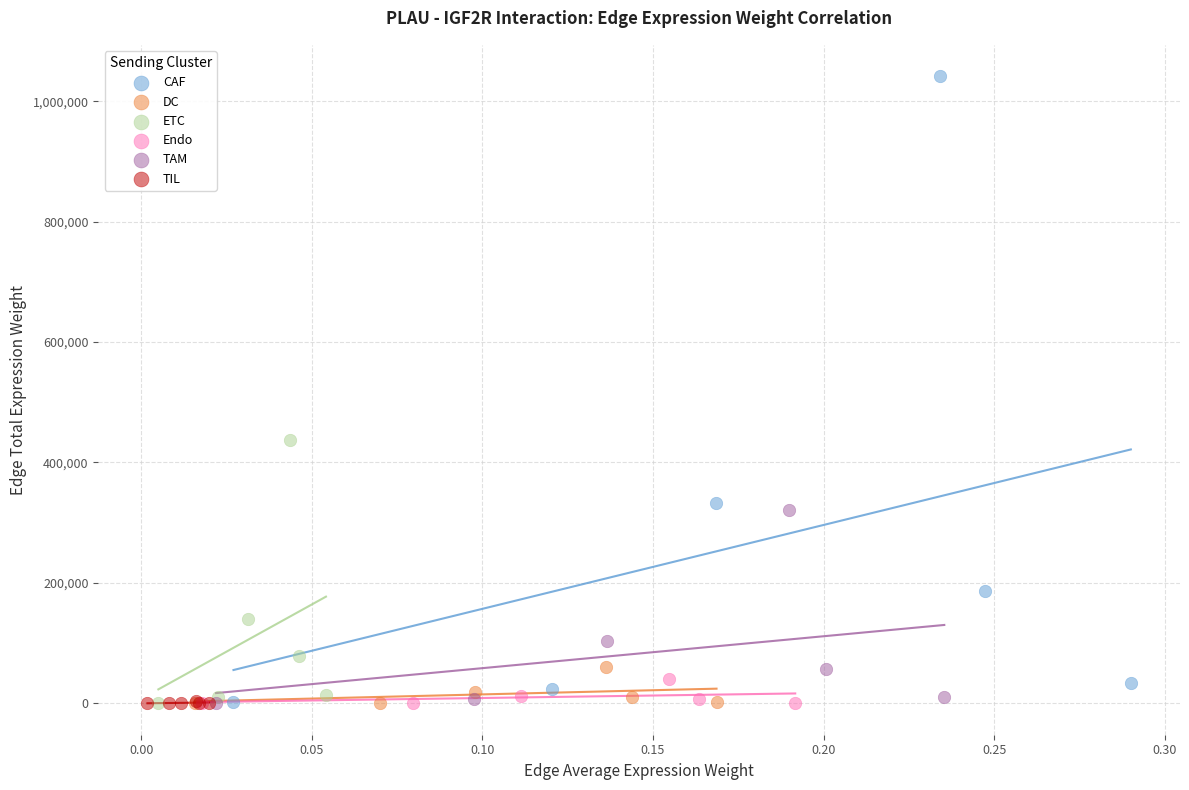

Which series contains the highest Y value?

CAF